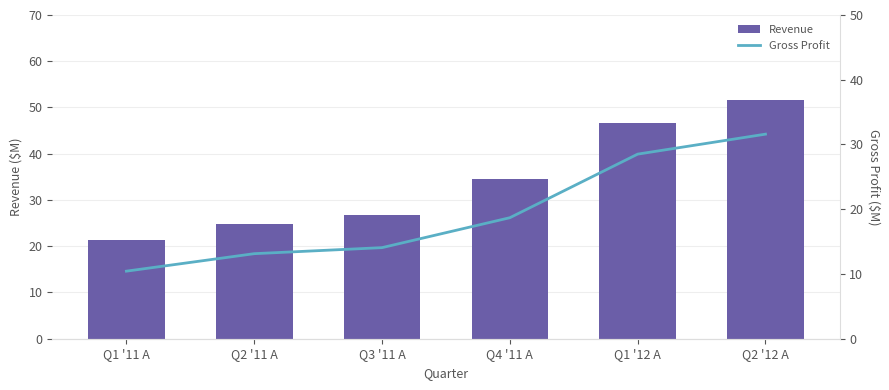

What is the sum of the Gross Profit values at Q1 '11 A and Q3 '11 A?

24.5